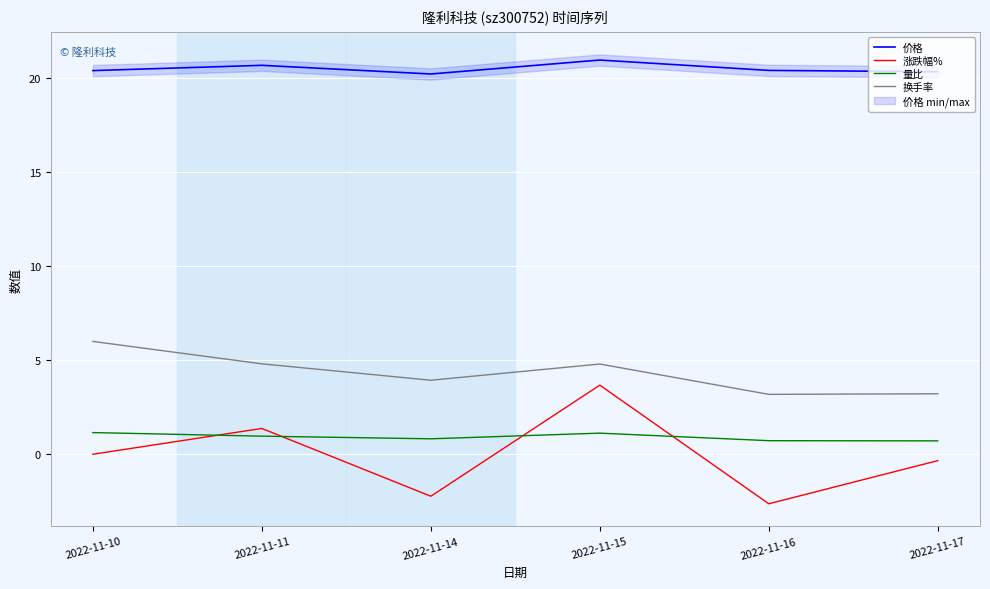

Reading left to right, what are all the values shown in this chart?

价格: 20.4	20.6	20.2	20.9	20.4	20.3
涨跌幅%: 0.0	1.4	-2.2	3.7	-2.6	-0.3
量比: 1.1	1.0	0.8	1.1	0.7	0.7
换手率: 6.0	4.8	3.9	4.8	3.2	3.2